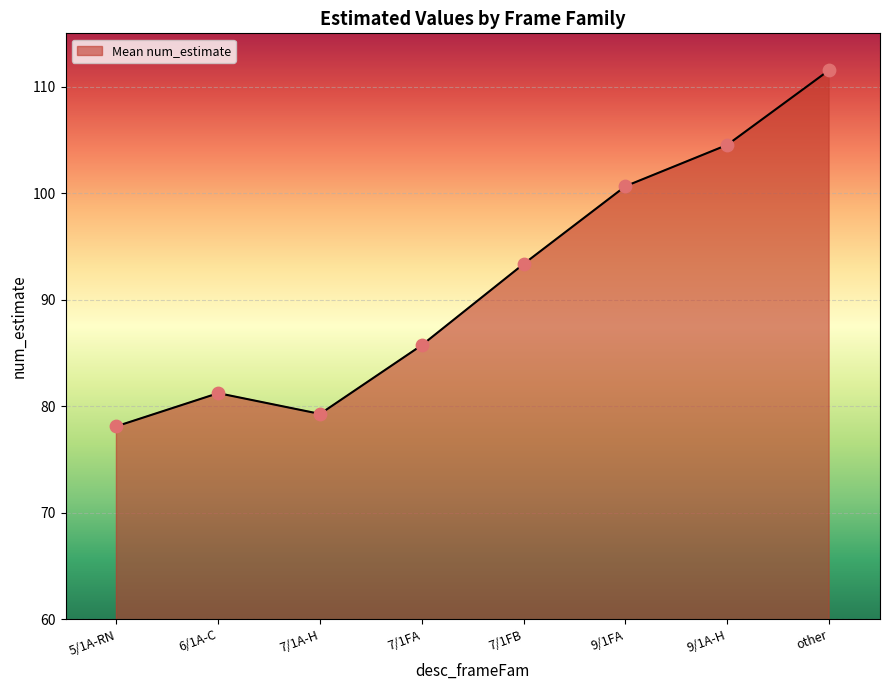

What is the change in value from 6/1A-C to 9/1FA?

+19.4